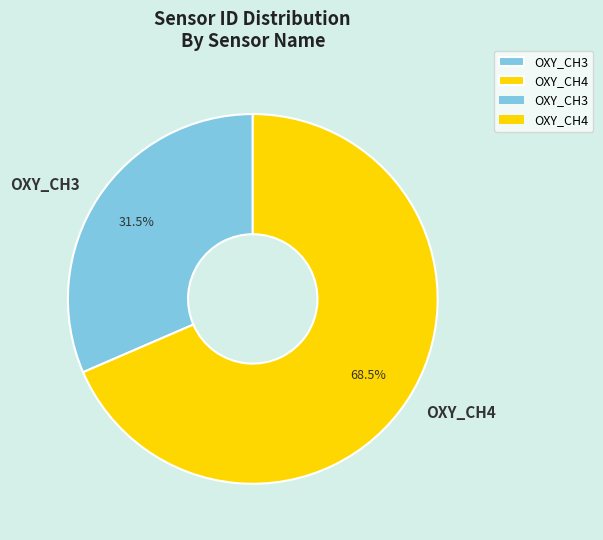

How many slices are in this pie chart?

2